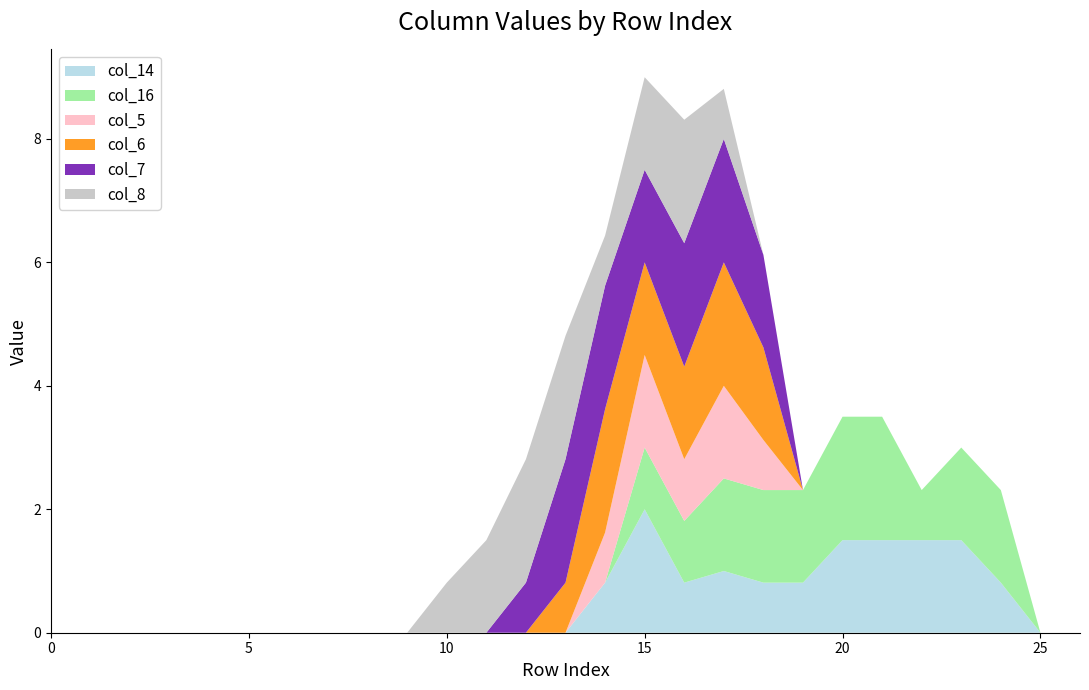

Reading right to left, what are all the values shown in this chart?

col_14: 26=0.0	25=0.0	24=0.8	23=1.5	22=1.5	21=1.5	20=1.5	19=0.8	18=0.8	17=1.0	16=0.8	15=2.0	14=0.8	13=0.0	12=0.0	11=0.0	10=0.0	9=0.0	8=0.0	7=0.0	6=0.0	5=0.0	4=0.0	3=0.0	2=0.0	1=0.0	0=0.0
col_16: 26=0.0	25=0.0	24=1.5	23=1.5	22=0.8	21=2.0	20=2.0	19=1.5	18=1.5	17=1.5	16=1.0	15=1.0	14=0.0	13=0.0	12=0.0	11=0.0	10=0.0	9=0.0	8=0.0	7=0.0	6=0.0	5=0.0	4=0.0	3=0.0	2=0.0	1=0.0	0=0.0
col_5: 26=0.0	25=0.0	24=0.0	23=0.0	22=0.0	21=0.0	20=0.0	19=0.0	18=0.8	17=1.5	16=1.0	15=1.5	14=0.8	13=0.0	12=0.0	11=0.0	10=0.0	9=0.0	8=0.0	7=0.0	6=0.0	5=0.0	4=0.0	3=0.0	2=0.0	1=0.0	0=0.0
col_6: 26=0.0	25=0.0	24=0.0	23=0.0	22=0.0	21=0.0	20=0.0	19=0.0	18=1.5	17=2.0	16=1.5	15=1.5	14=2.0	13=0.8	12=0.0	11=0.0	10=0.0	9=0.0	8=0.0	7=0.0	6=0.0	5=0.0	4=0.0	3=0.0	2=0.0	1=0.0	0=0.0
col_7: 26=0.0	25=0.0	24=0.0	23=0.0	22=0.0	21=0.0	20=0.0	19=0.0	18=1.5	17=2.0	16=2.0	15=1.5	14=2.0	13=2.0	12=0.8	11=0.0	10=0.0	9=0.0	8=0.0	7=0.0	6=0.0	5=0.0	4=0.0	3=0.0	2=0.0	1=0.0	0=0.0
col_8: 26=0.0	25=0.0	24=0.0	23=0.0	22=0.0	21=0.0	20=0.0	19=0.0	18=0.0	17=0.8	16=2.0	15=1.5	14=0.8	13=2.0	12=2.0	11=1.5	10=0.8	9=0.0	8=0.0	7=0.0	6=0.0	5=0.0	4=0.0	3=0.0	2=0.0	1=0.0	0=0.0